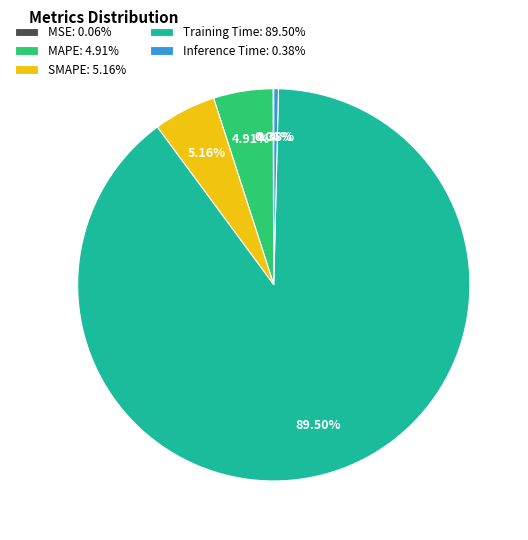

Do Training Time and Inference Time together represent more than half of the pie?

Yes